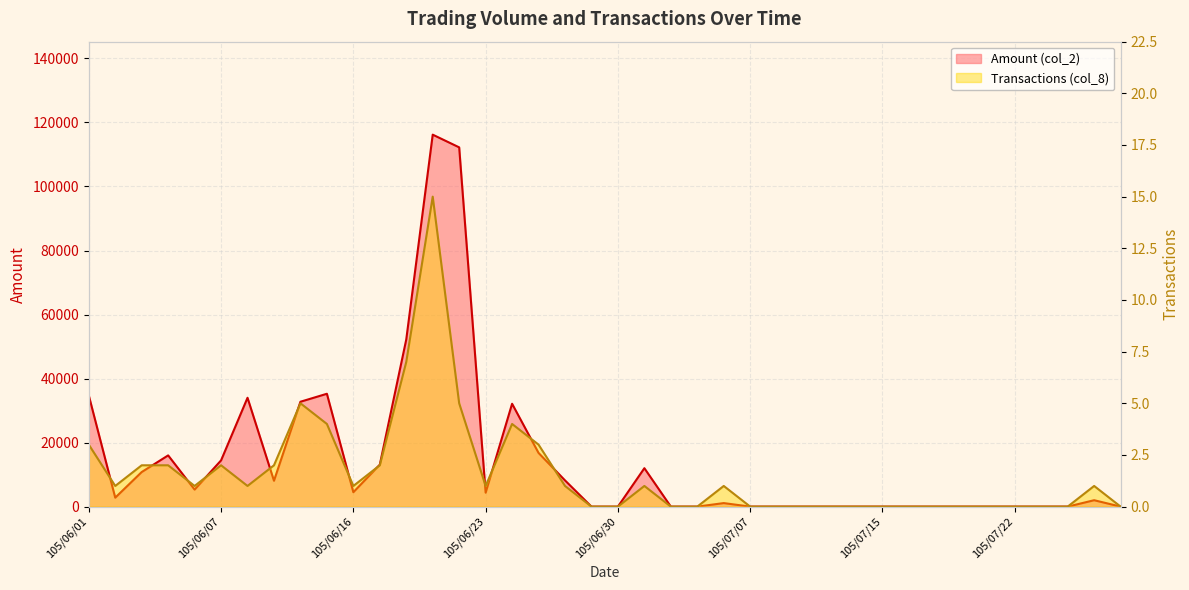

What is the maximum value shown in the chart?

116190